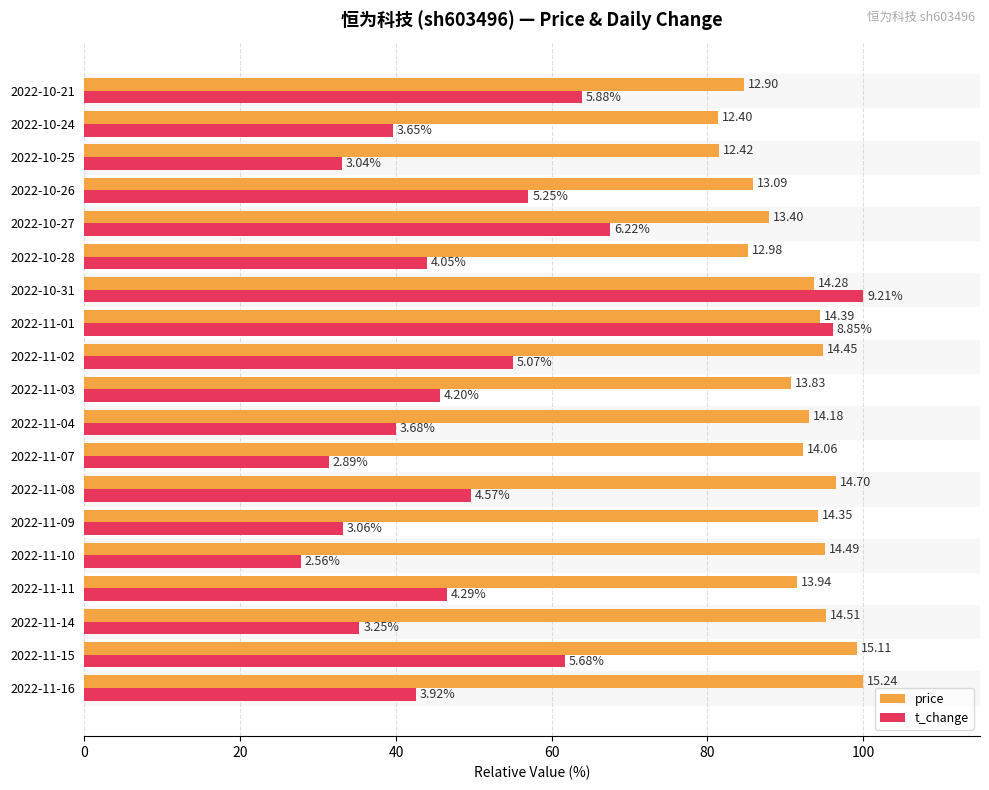

What are all the series names shown in the legend?

price, t_change